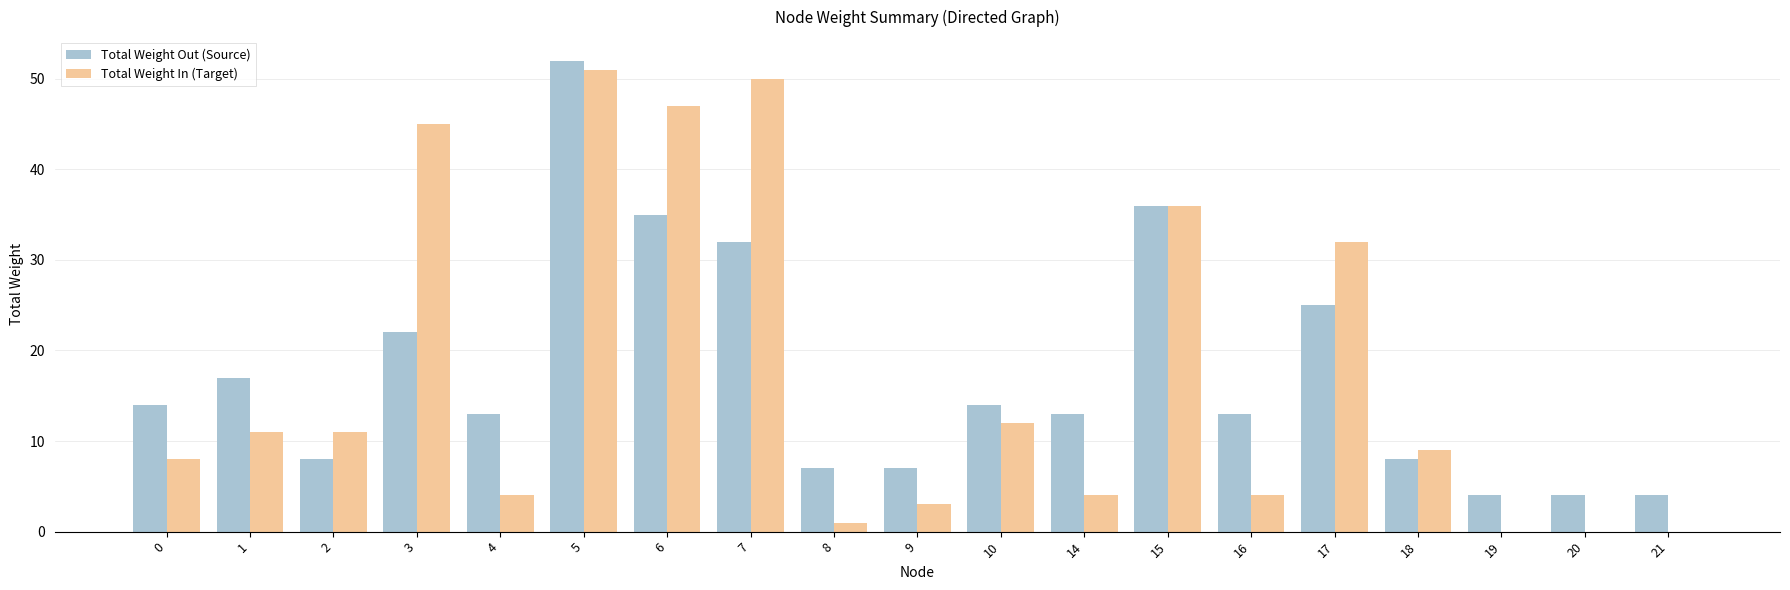

At which category is the sum across all series the highest?

5